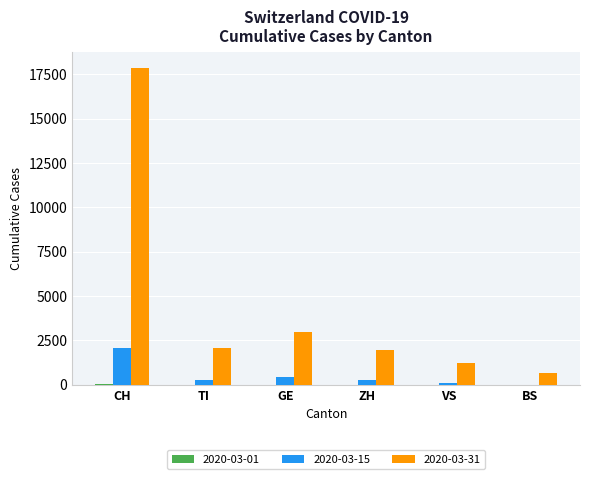

Count the number of data series in this chart.

3